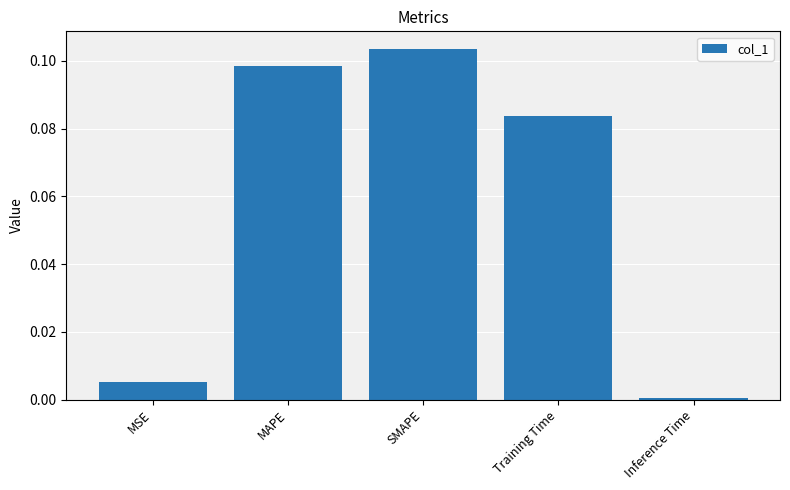

Which has a higher value, MSE or Inference Time?

MSE